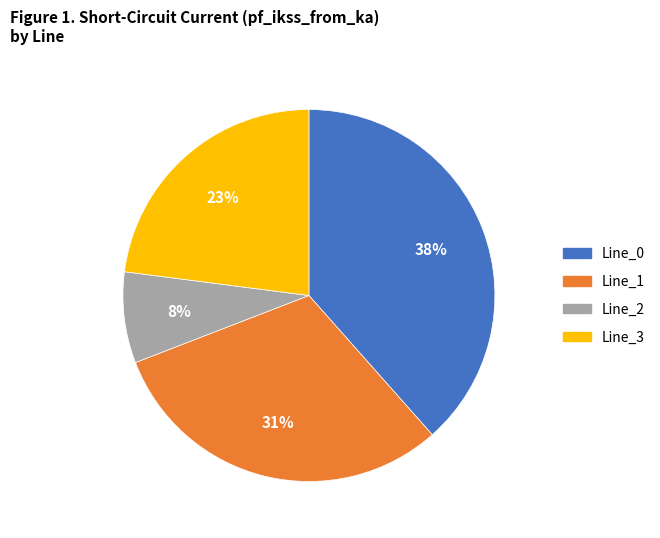

True or false: Line_2 accounts for 8% of the total.

True